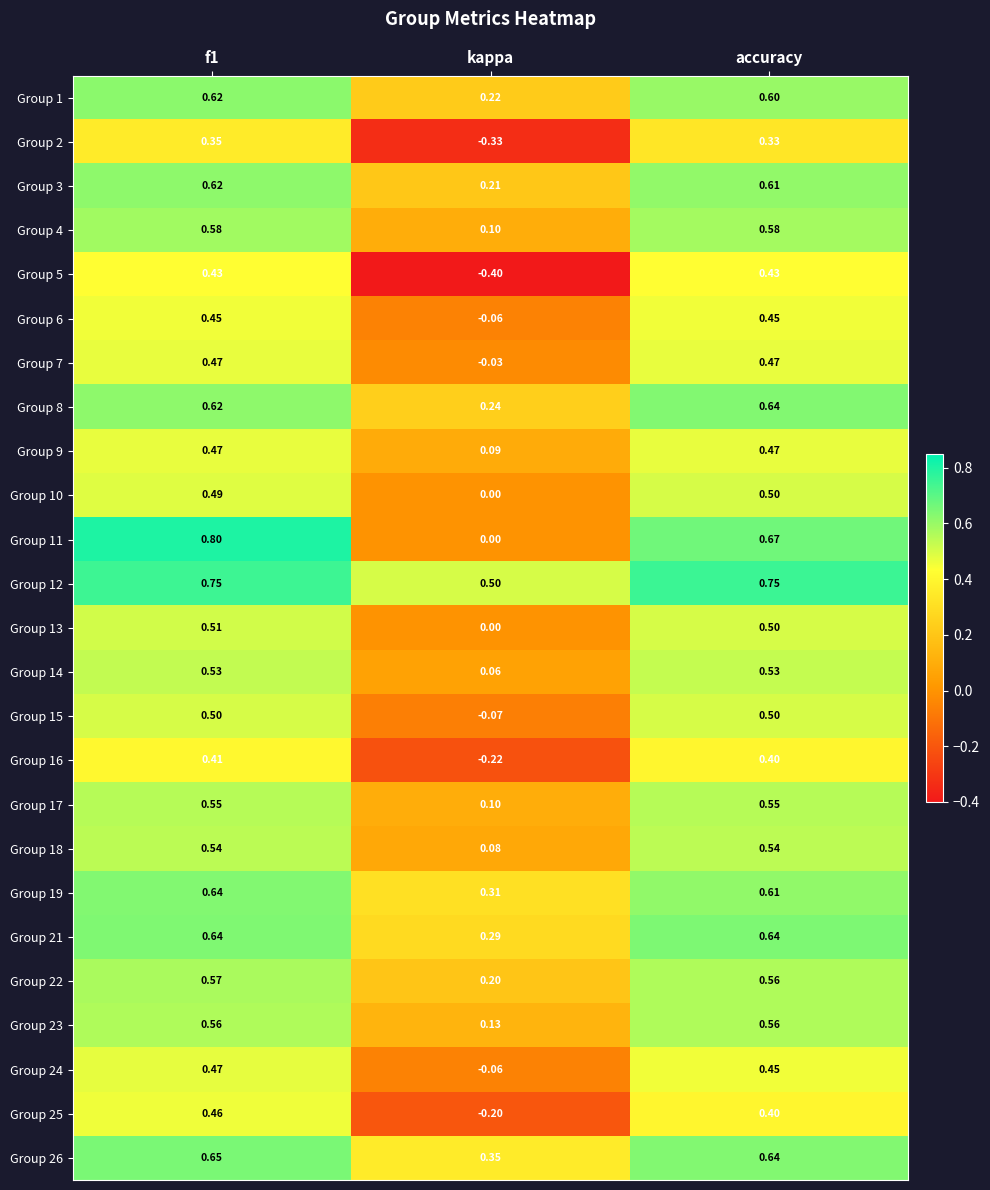

Is the value of Group 6 at accuracy greater than the value of Group 25 at accuracy?

Yes